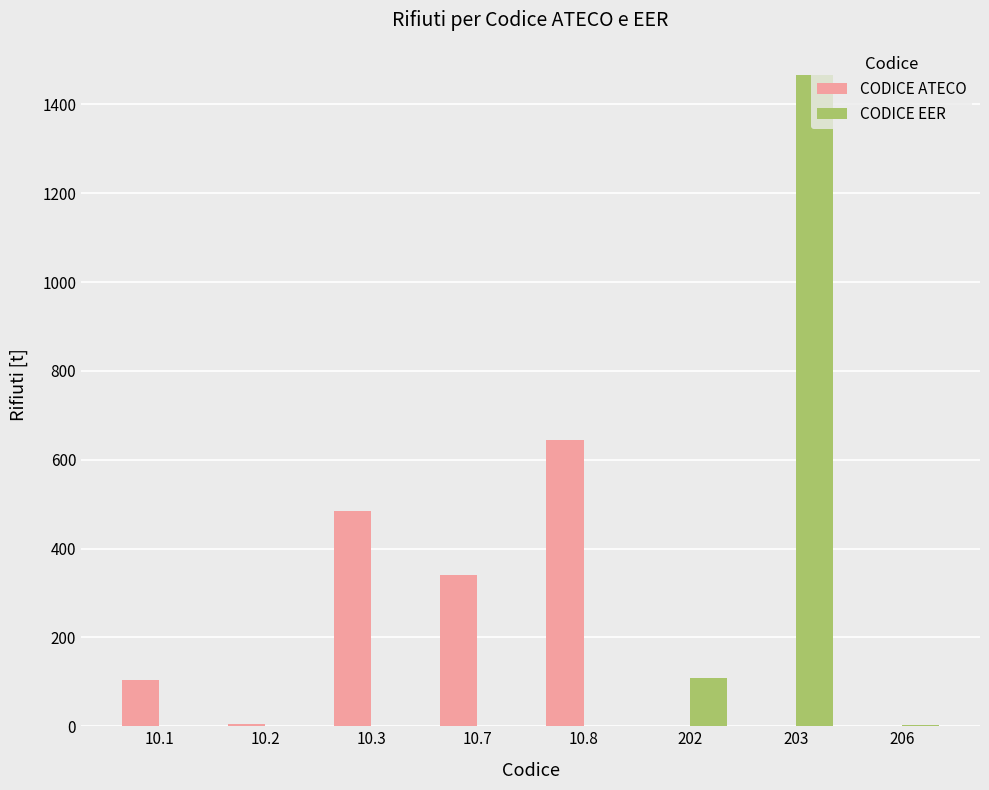

The value of CODICE ATECO at 10.2 is 5.1. True or false?

True